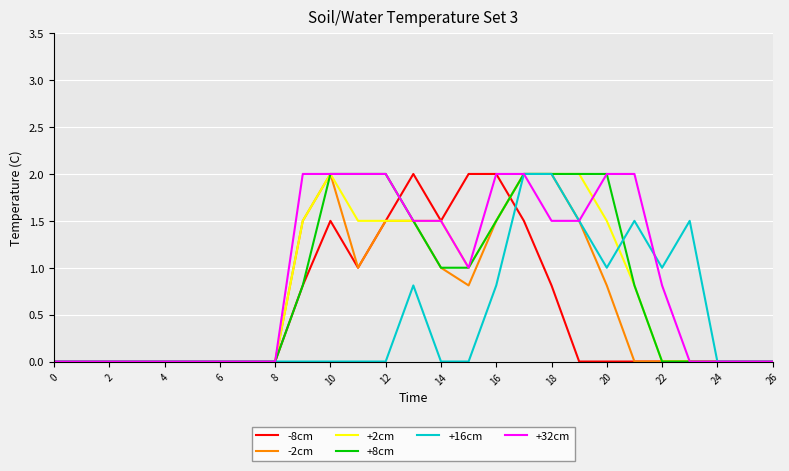

What are all the series names shown in the legend?

-8cm, -2cm, +2cm, +8cm, +16cm, +32cm